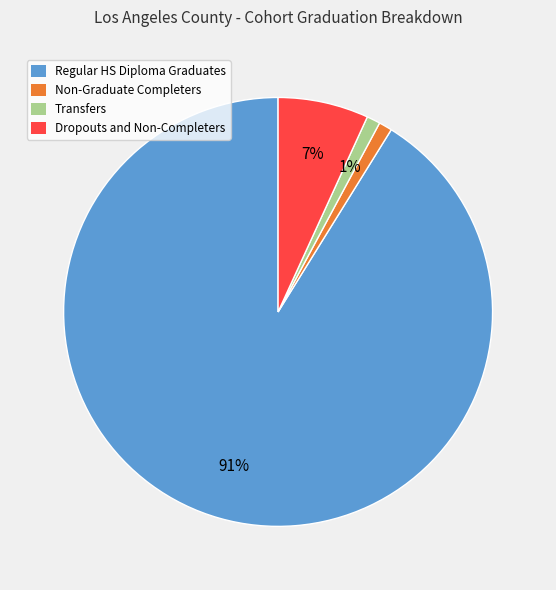

Combined, do Non-Graduate Completers and Regular HS Diploma Graduates account for over 50%?

Yes